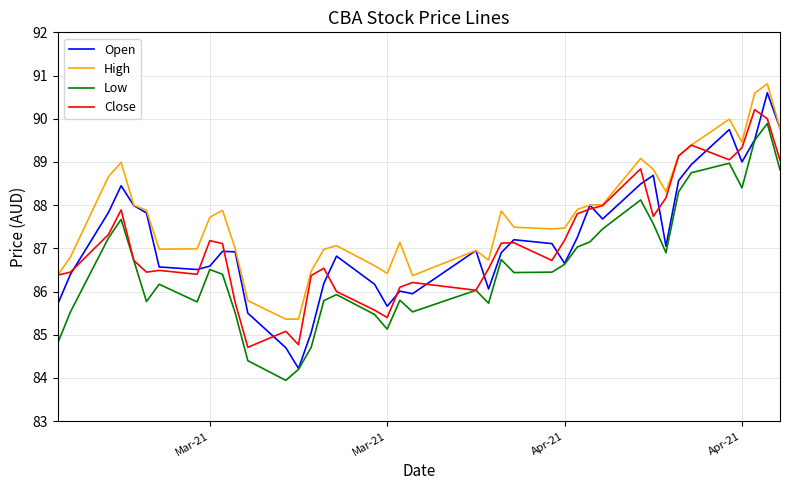

Which series has the largest range (max minus min)?

Open